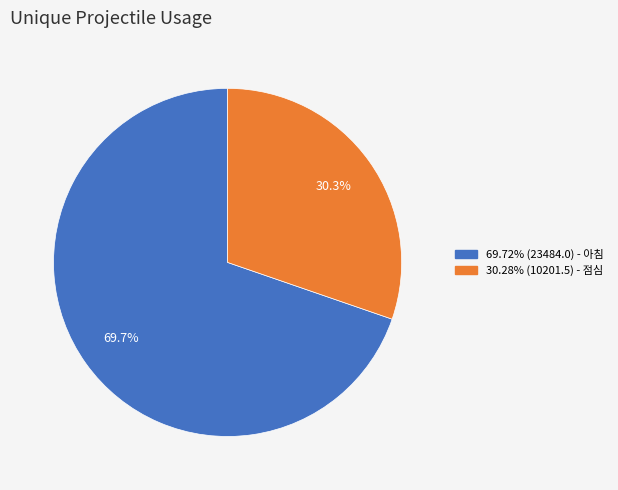

Is there any slice that represents more than half of the pie?

Yes